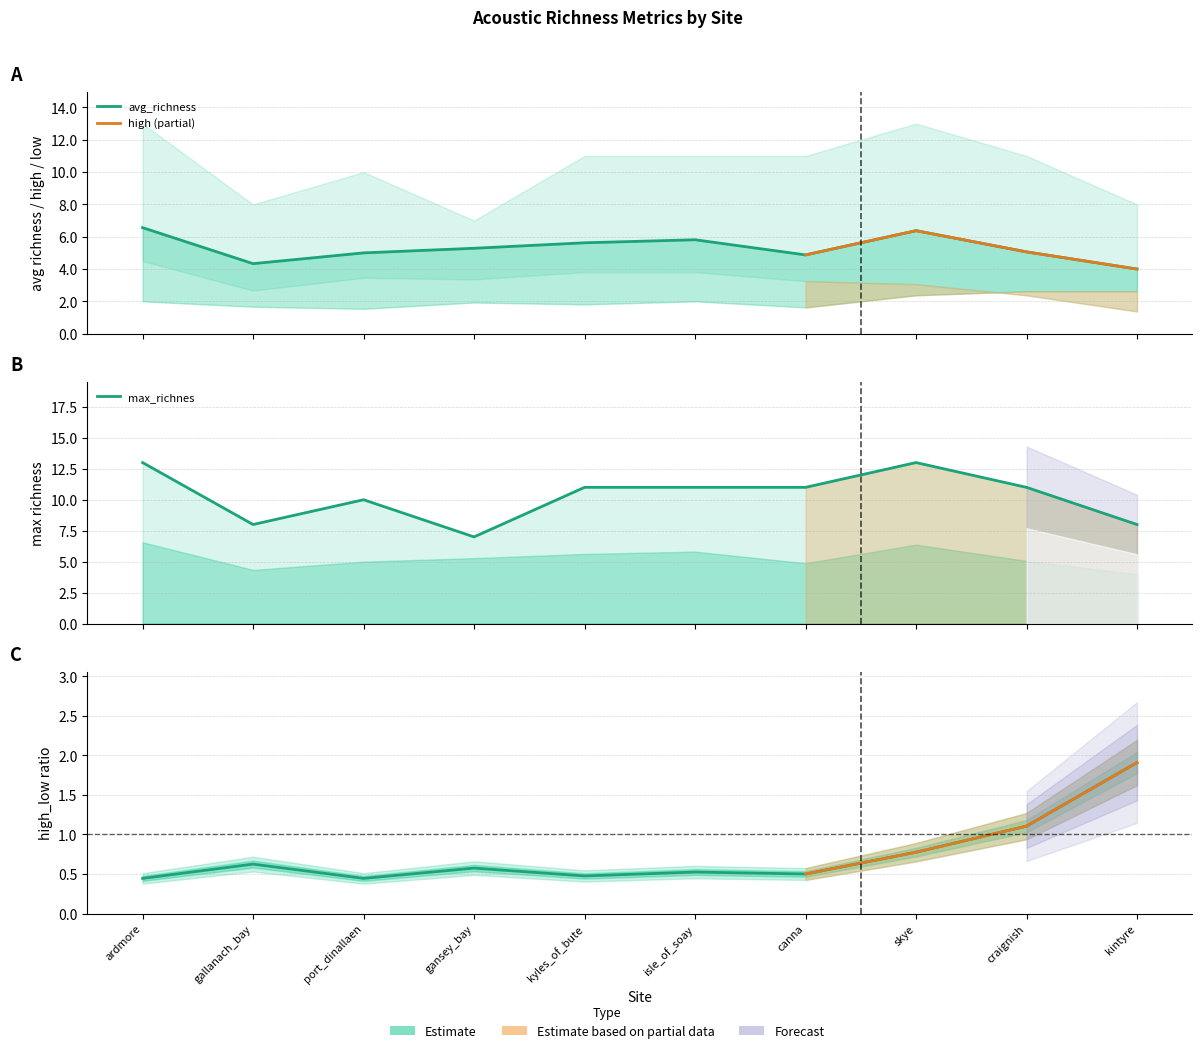

What is the total value across all series at isle_of_soay?

17.3